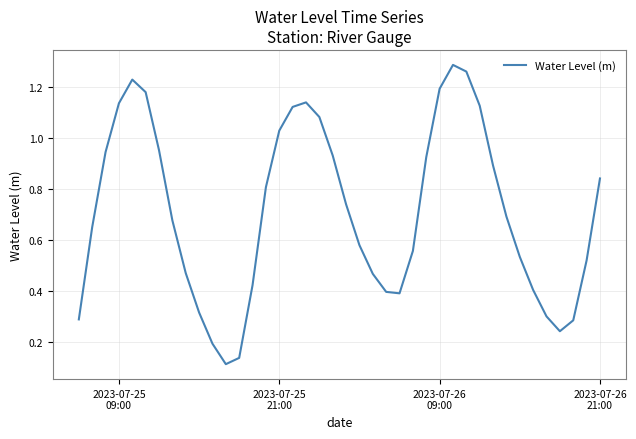

Reading right to left, extract all data points from this chart.

0.8	0.5	0.3	0.2	0.3	0.4	0.5	0.7	0.9	1.1	1.3	1.3	1.2	0.9	0.6	0.4	0.4	0.5	0.6	0.7	0.9	1.1	1.1	1.1	1.0	0.8	0.4	0.1	0.1	0.2	0.3	0.5	0.7	1.0	1.2	1.2	1.1	0.9	0.7	0.3